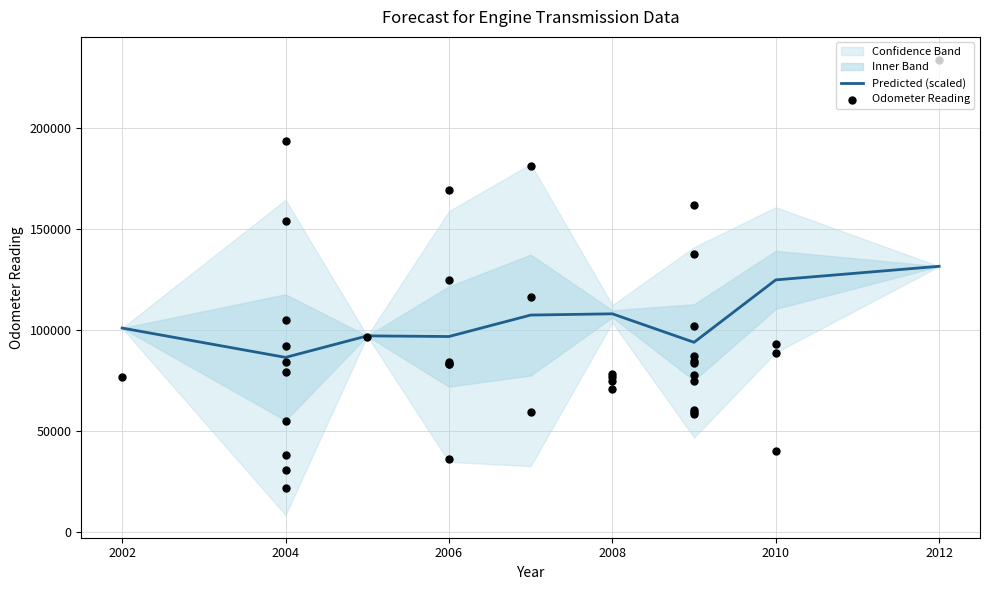

Which series reaches the maximum Y coordinate?

odometer_reading